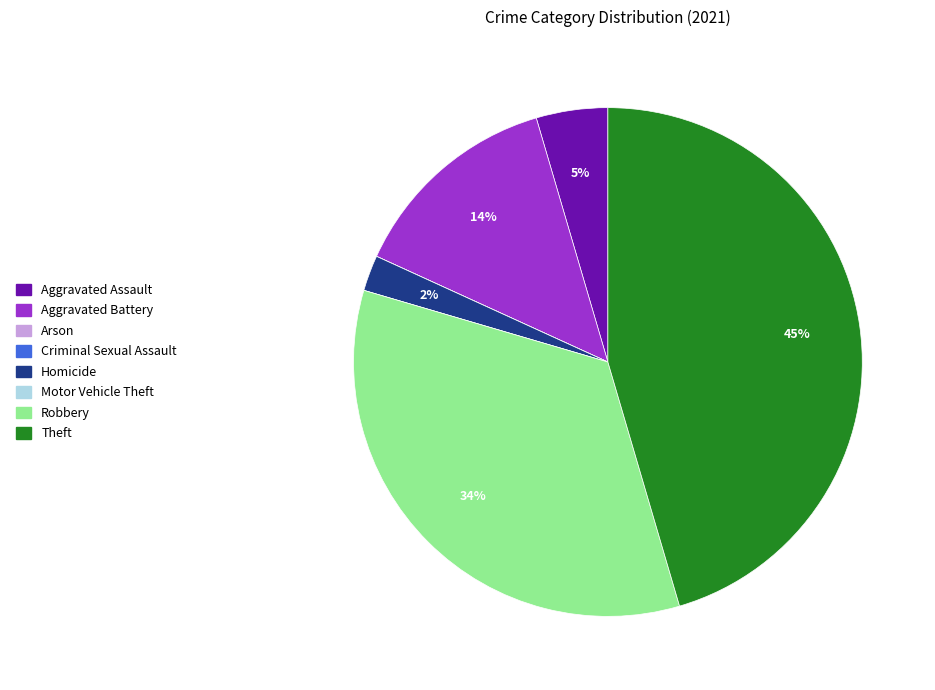

To the nearest percent, what is the difference between the largest and smallest slice percentages?

45%